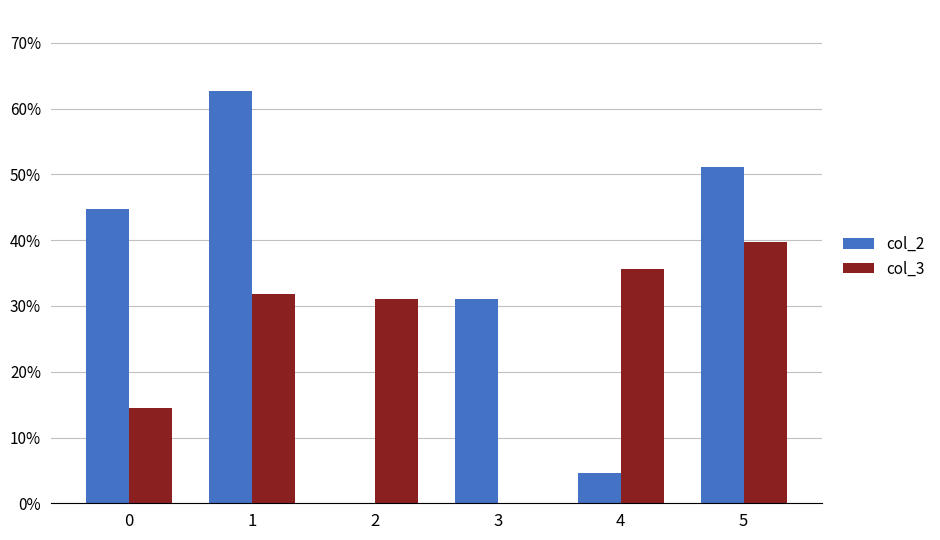

What is the total value across all series at 0?

0.6